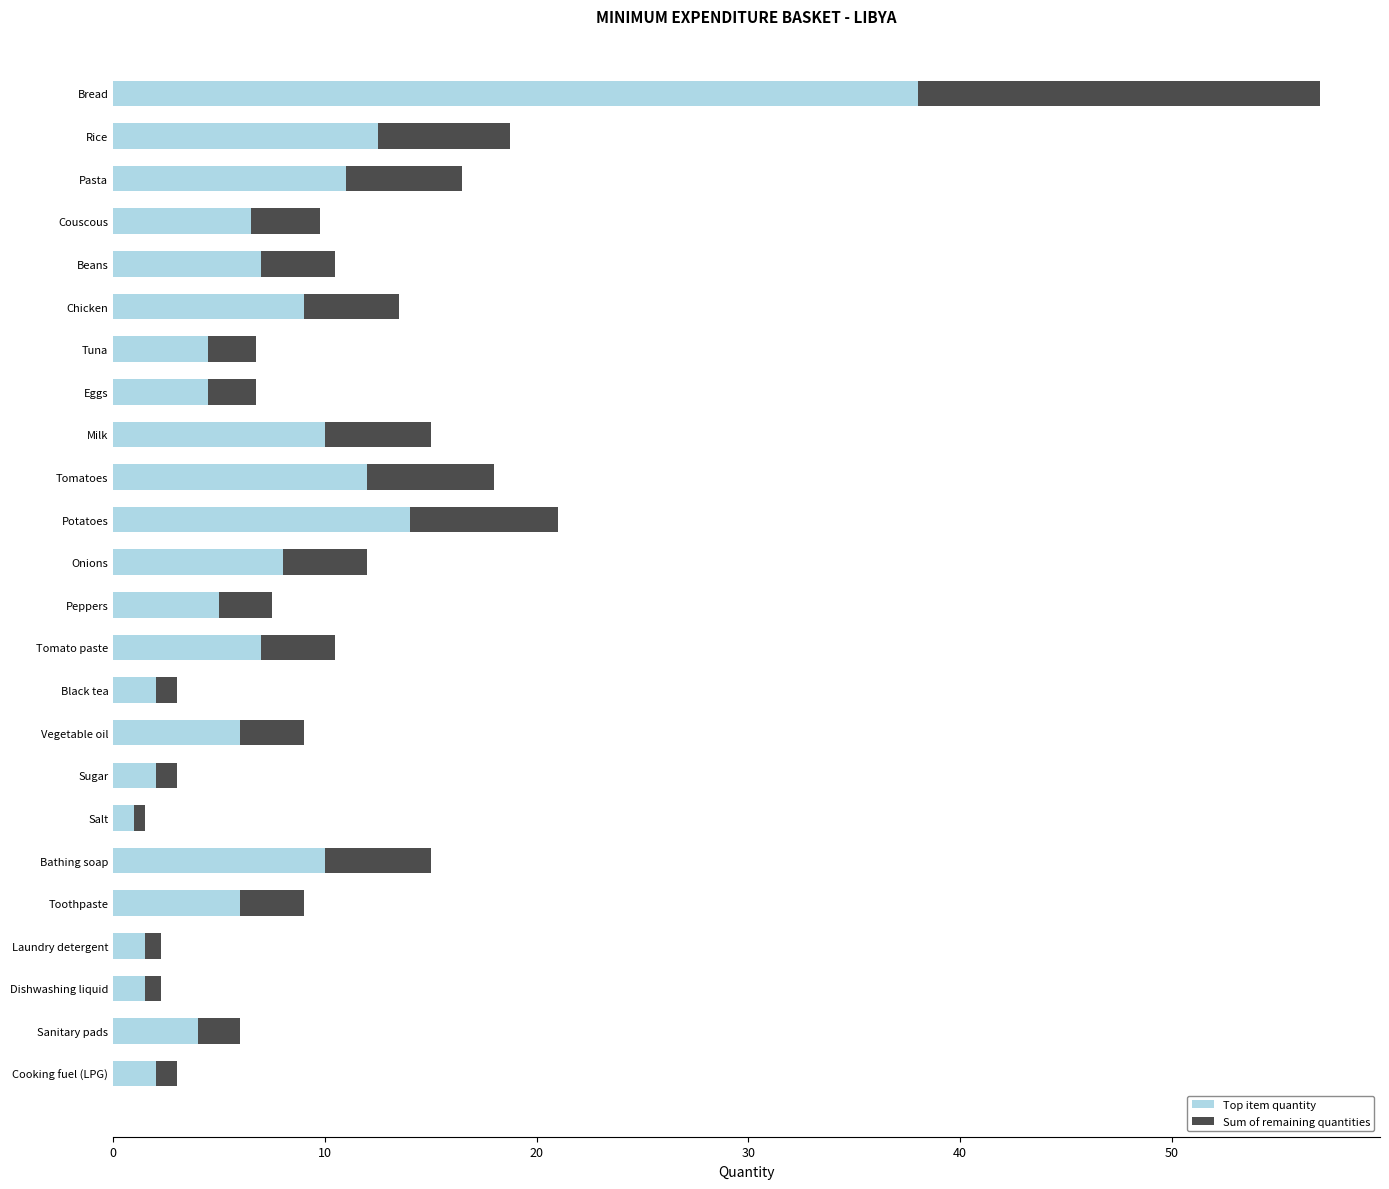

What is the highest value of the Top item quantity series?

38.0